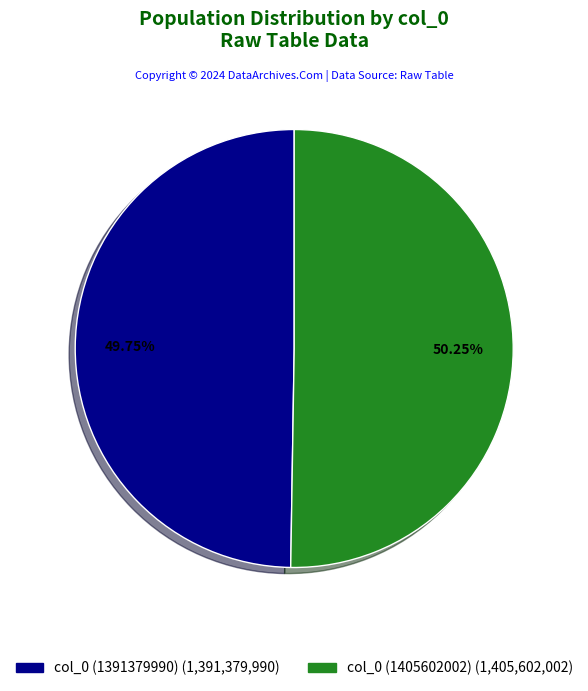

Do col_0 (1391379990) and col_0 (1405602002) together represent more than half of the pie?

Yes